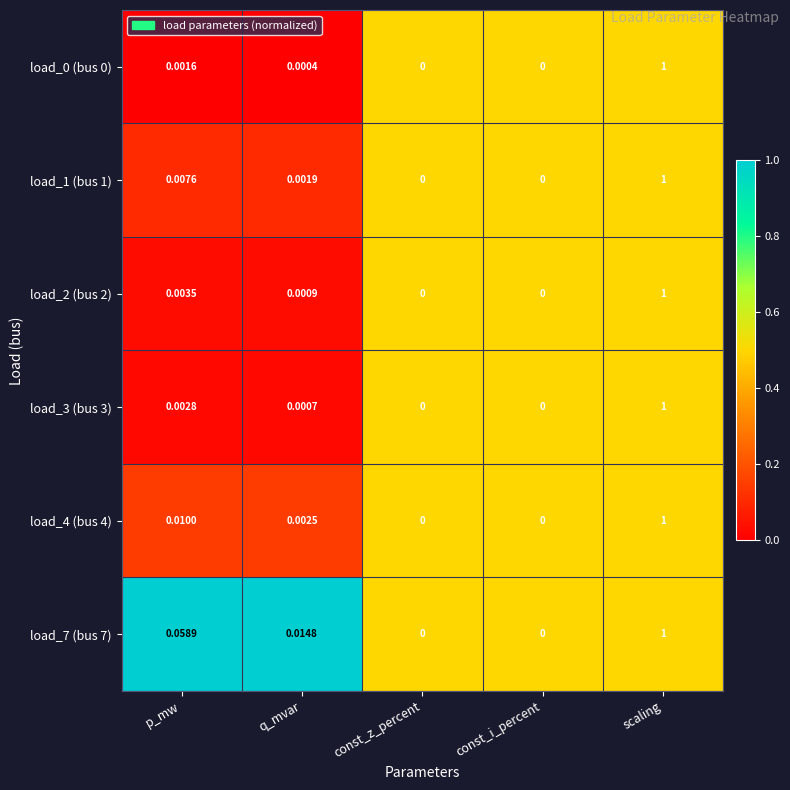

At which category is the sum across all series the highest?

scaling